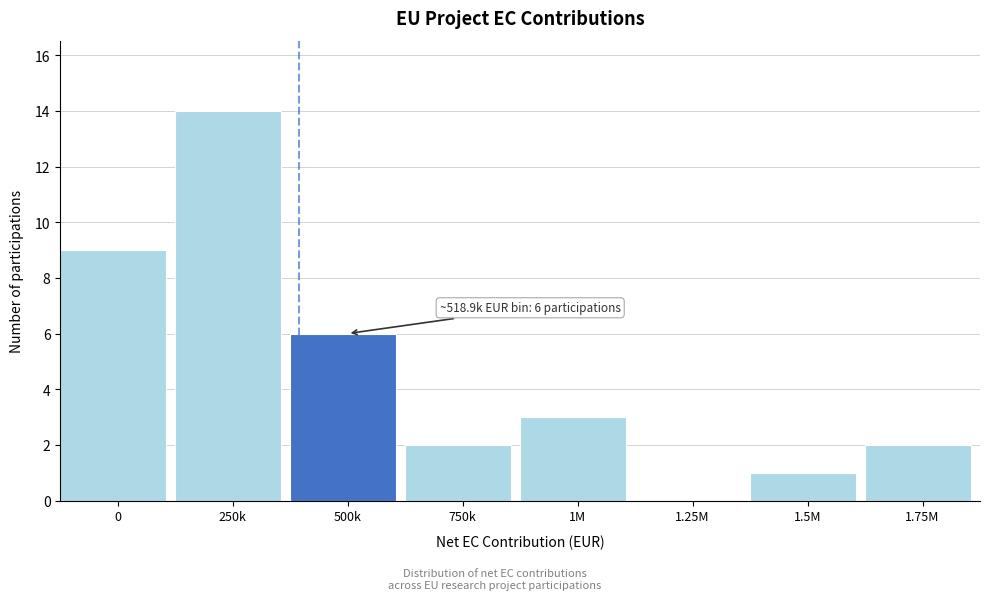

Reading left to right, transcribe all the data shown in this chart.

0=9	250k=14	500k=6	750k=2	1M=3	1.25M=0	1.5M=1	1.75M=2